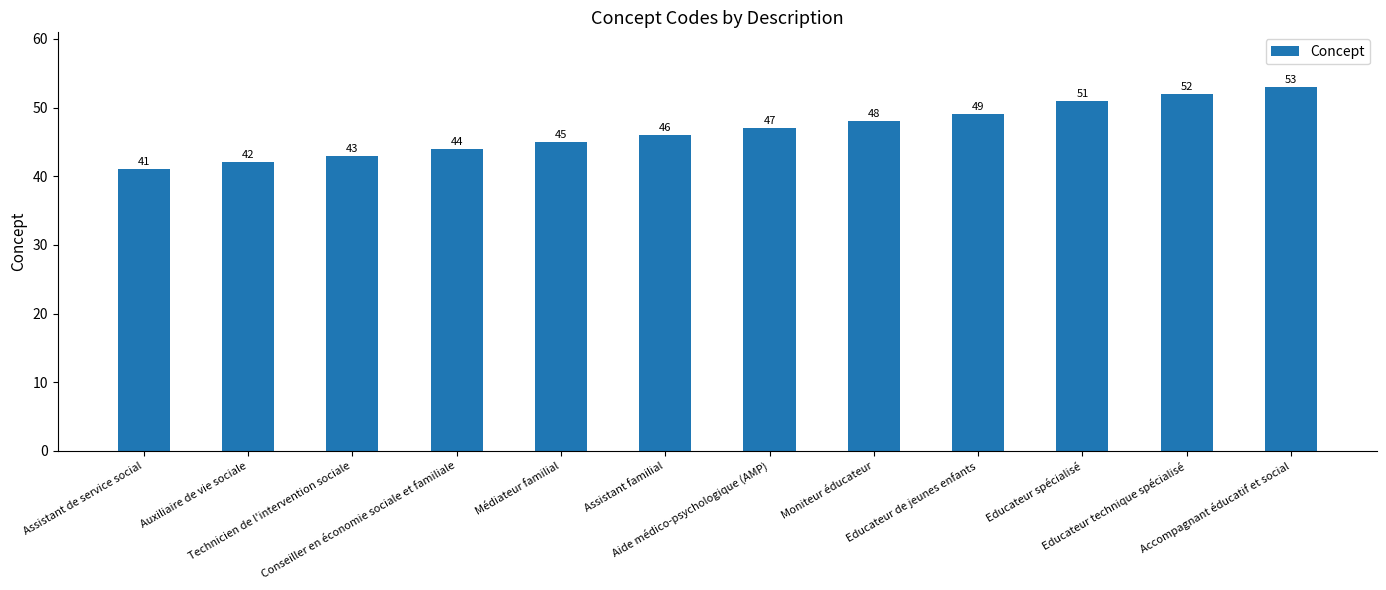

Are the bars grouped side by side (vs. stacked)?

No